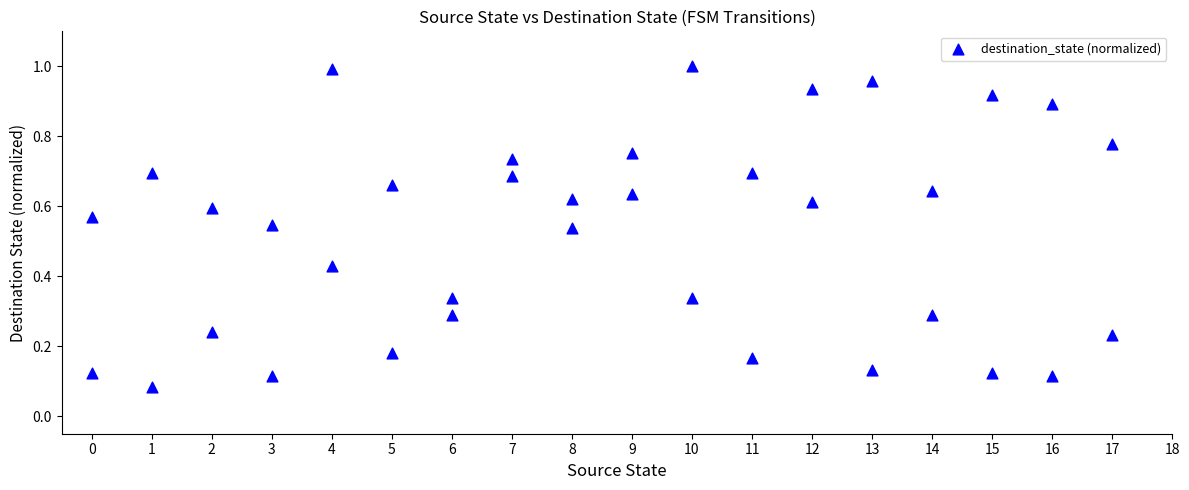

What is the range of X values (max minus min)?

17.0